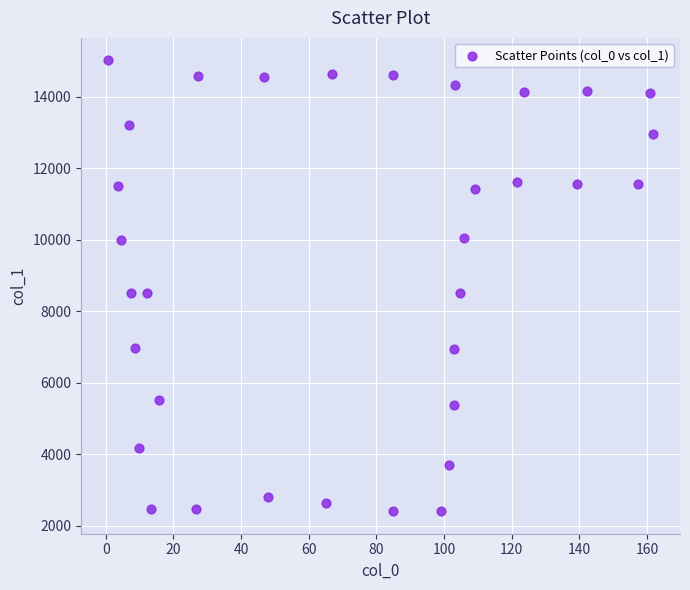

What is the range of X values (max minus min)?

160.9